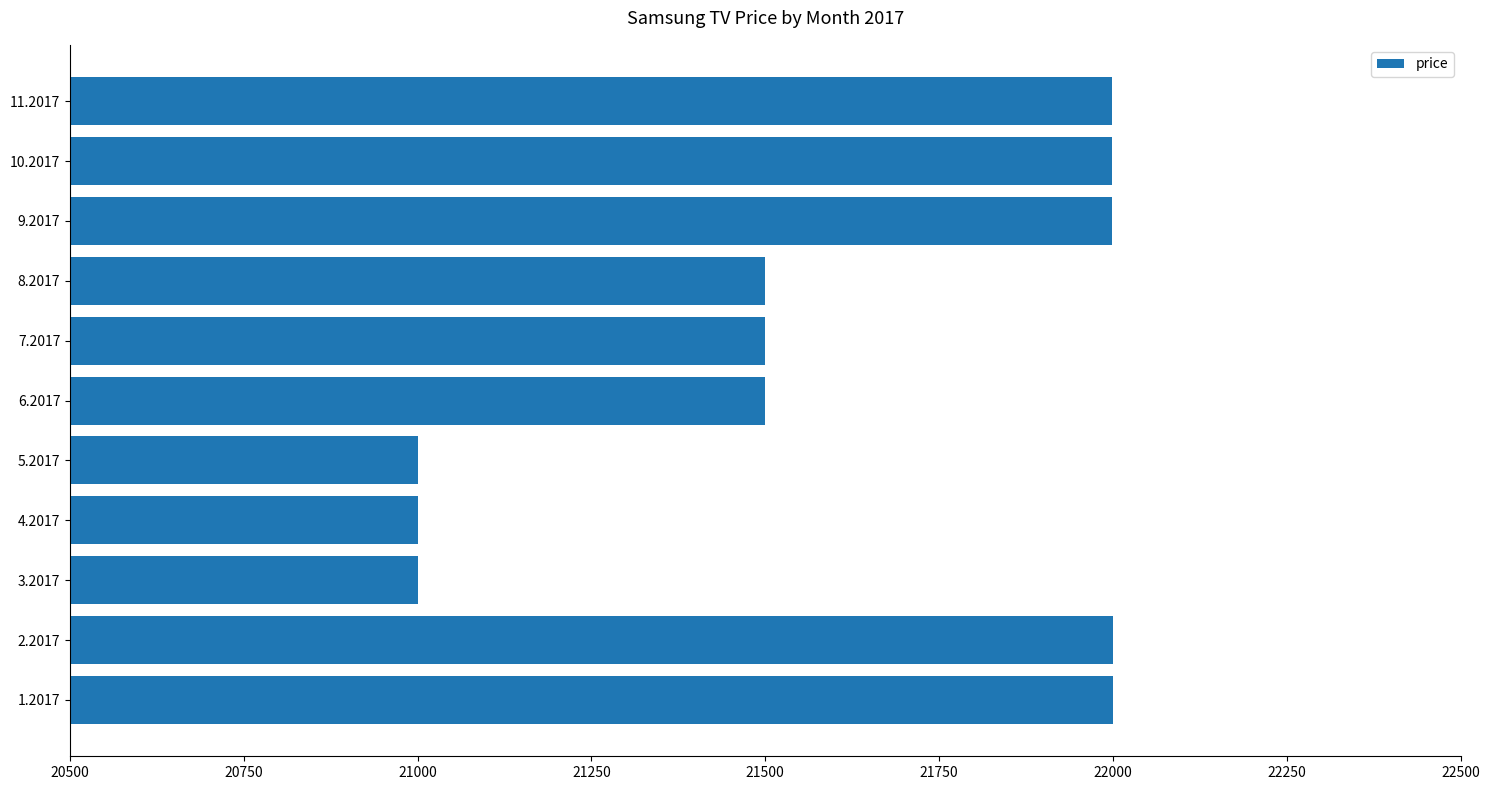

What is the minimum value shown in the chart?

21000